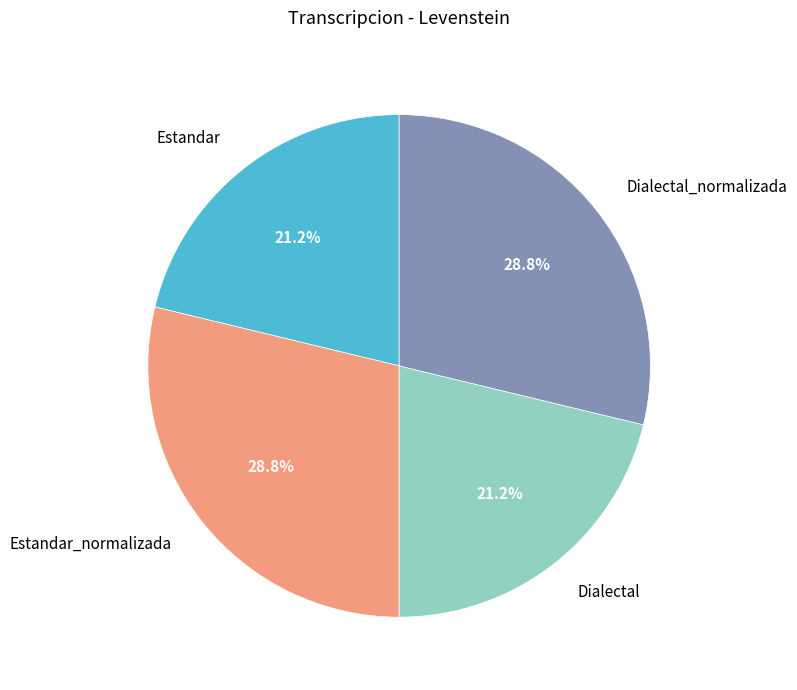

Combined, what portion of the pie is Dialectal and Dialectal_normalizada?

50.0%